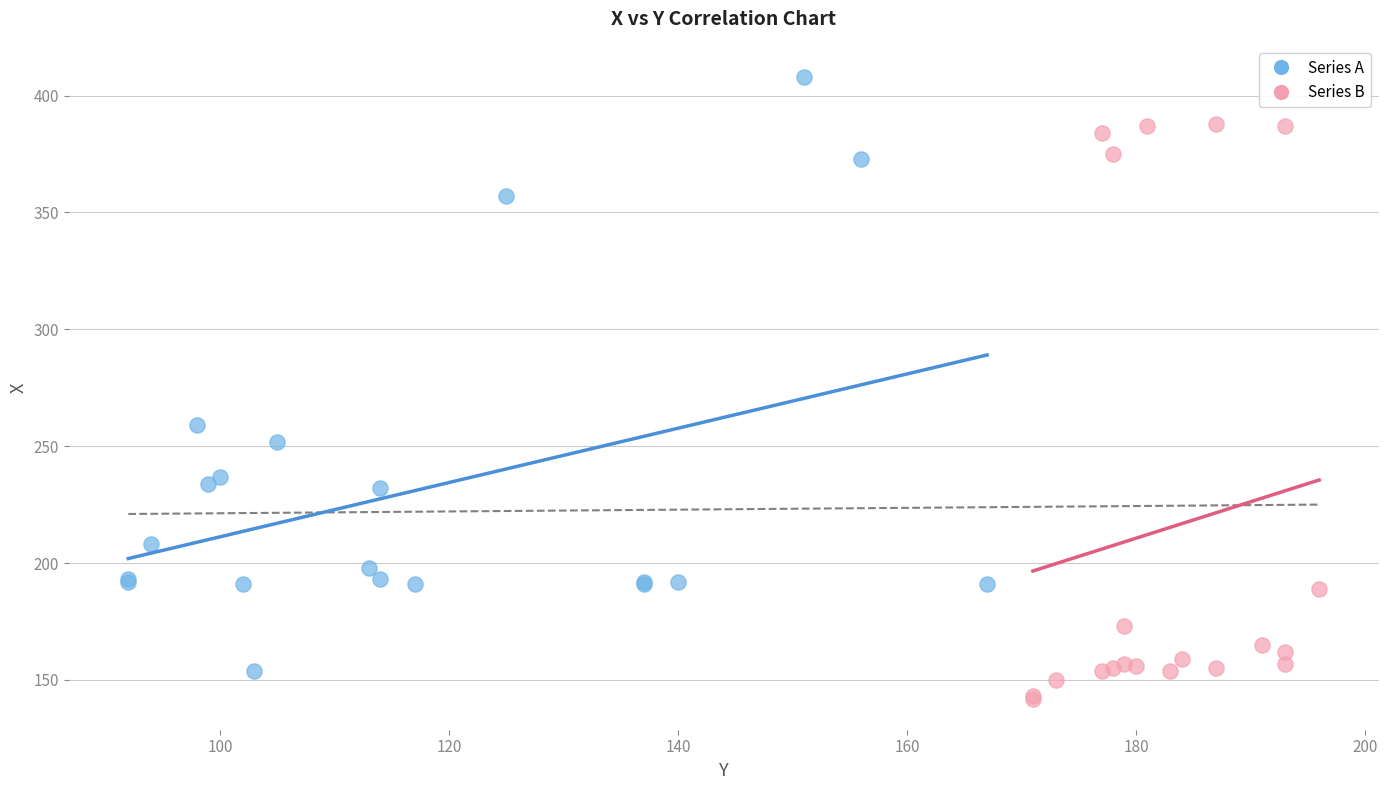

Which series reaches the maximum Y coordinate?

Series A